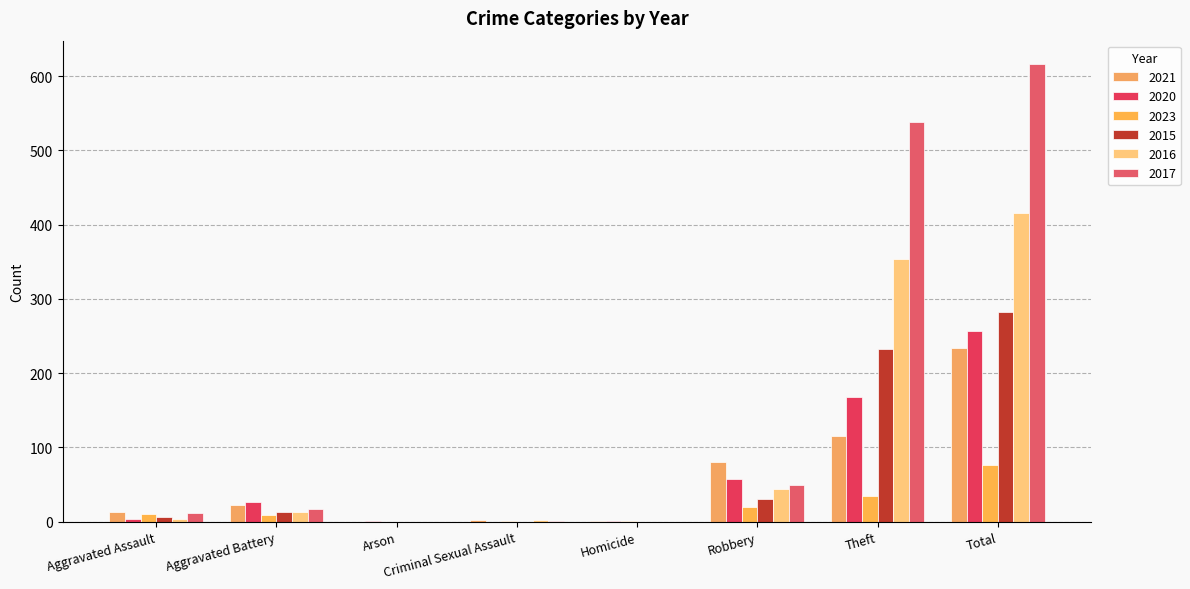

How many distinct data groups are displayed?

6